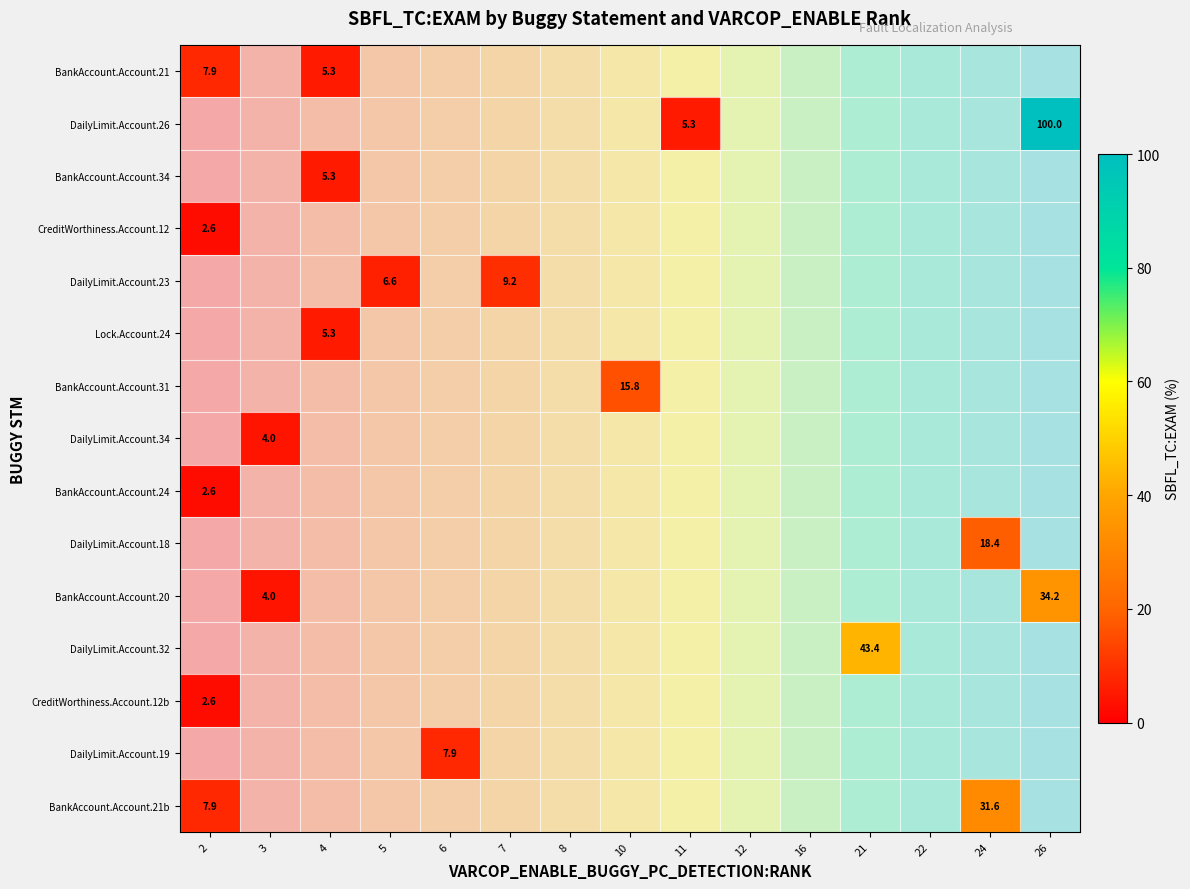

Is the value of CreditWorthiness.Account.12b at 7 greater than the value of BankAccount.Account.24 at 22?

No